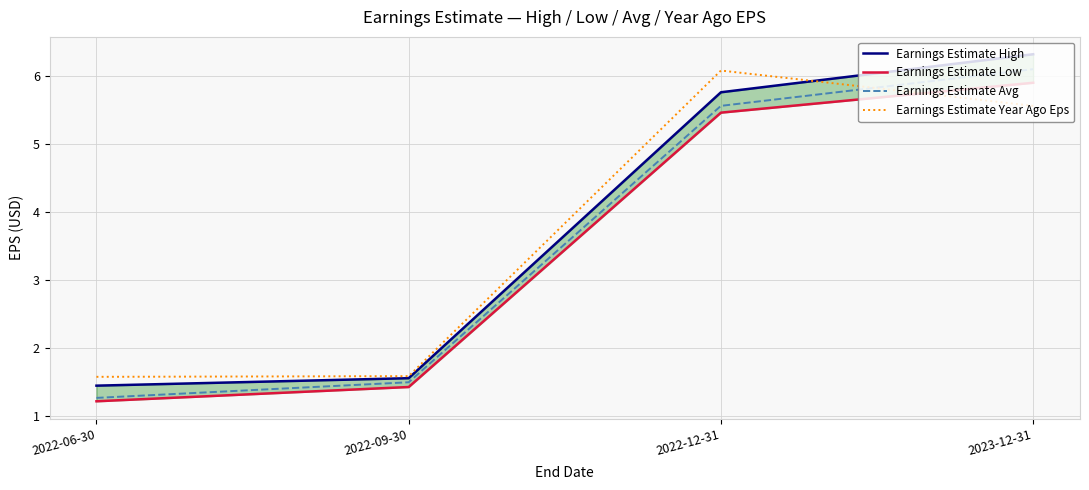

What is the value of the Earnings Estimate Avg point at the 4th from the left?

6.1